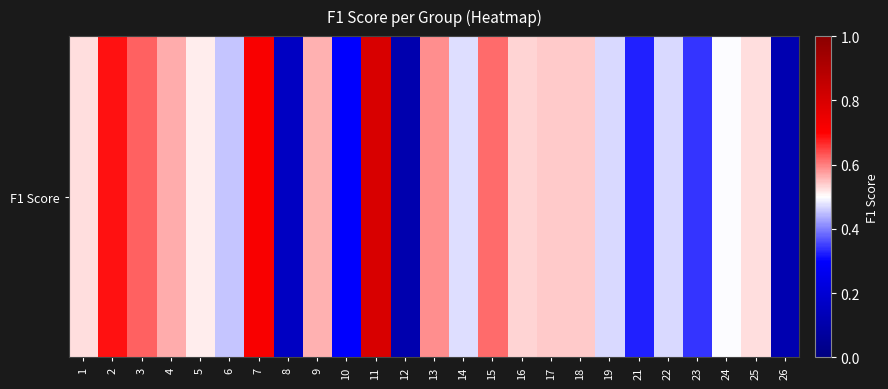

The value at 17 is 0.5. True or false?

True